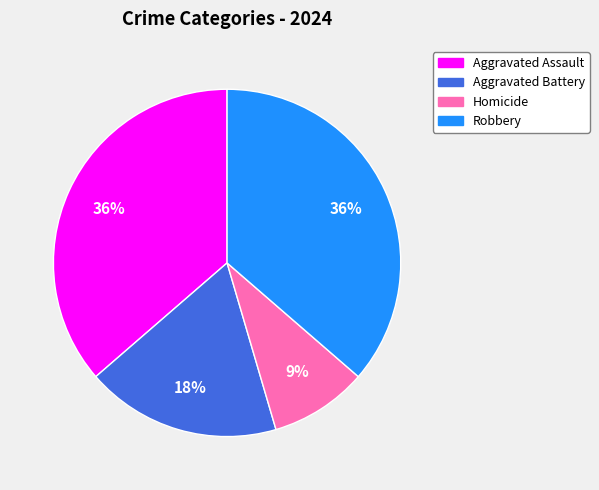

Is the sum of Aggravated Assault and Aggravated Battery greater than half?

Yes